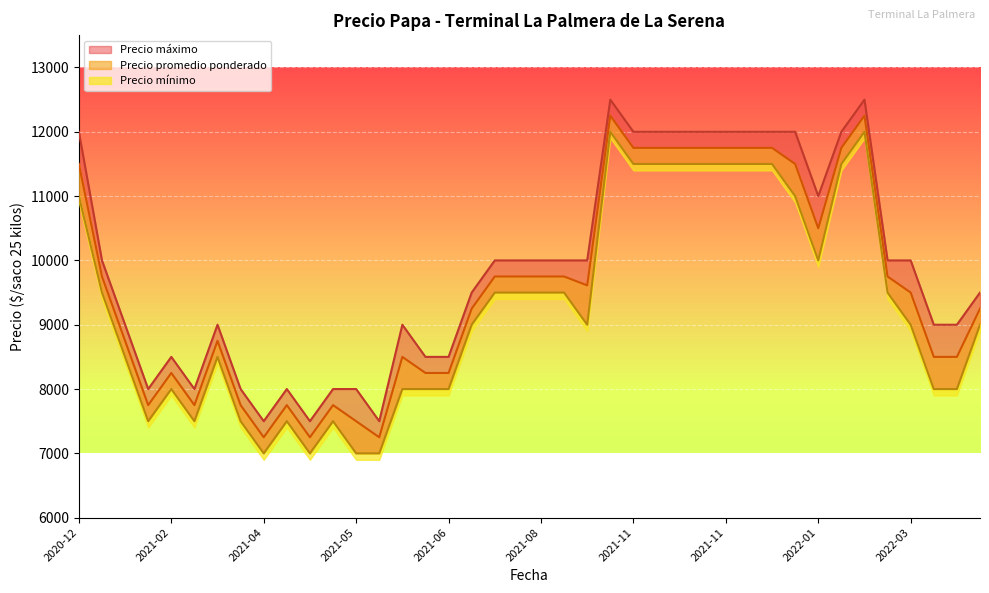

What is the minimum value for Precio maximo?

7500